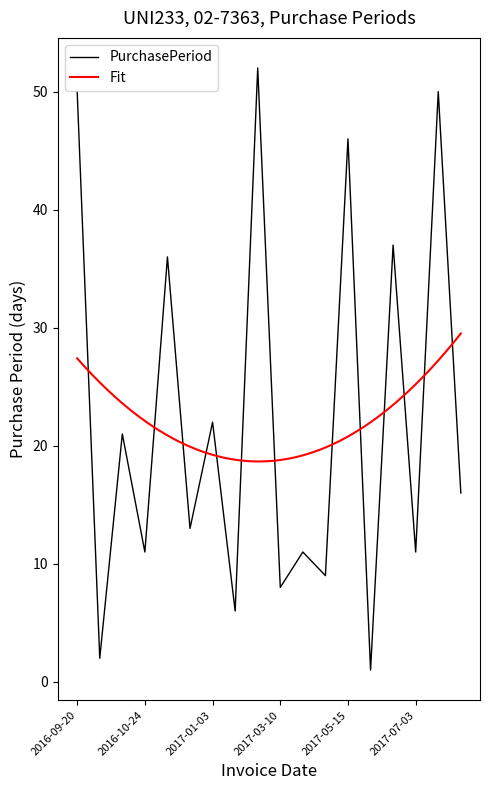

Which has a higher value, 2017-03-10 or 2017-01-09?

2017-03-10